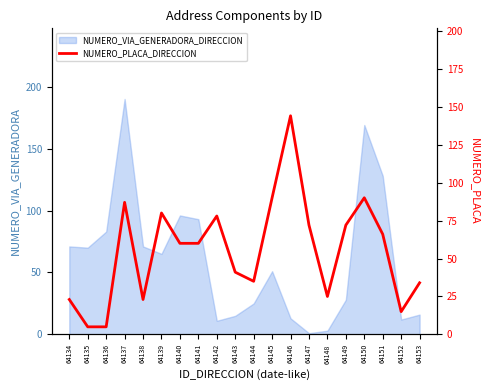

List the labels in order of value, largest first.

64146, 64145, 64150, 64137, 64139, 64142, 64147, 64149, 64151, 64140, 64141, 64143, 64144, 64153, 64148, 64134, 64138, 64152, 64135, 64136